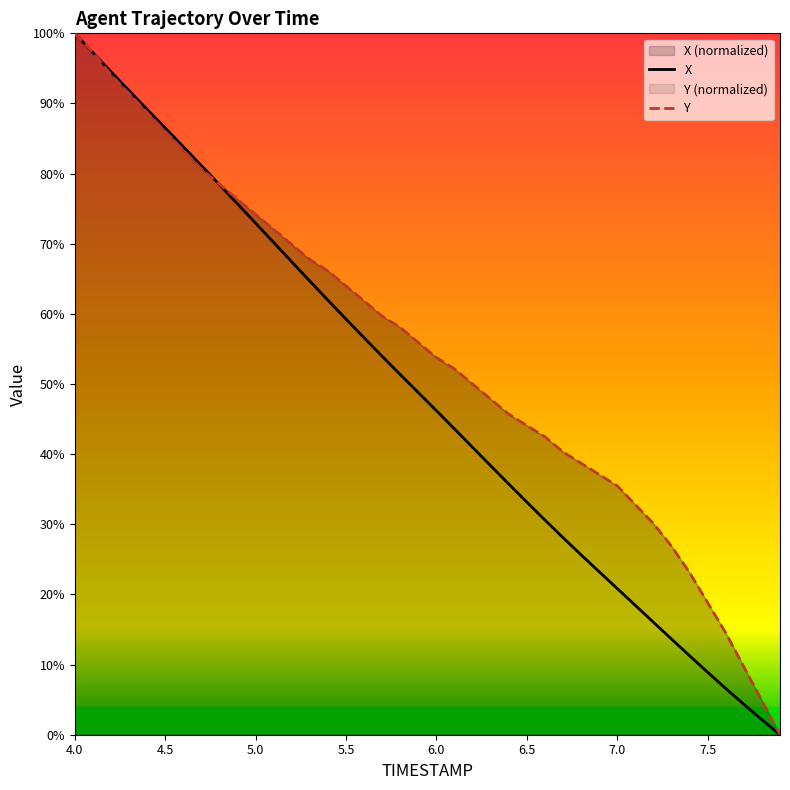

At which label does Y first exceed 55?

4.0